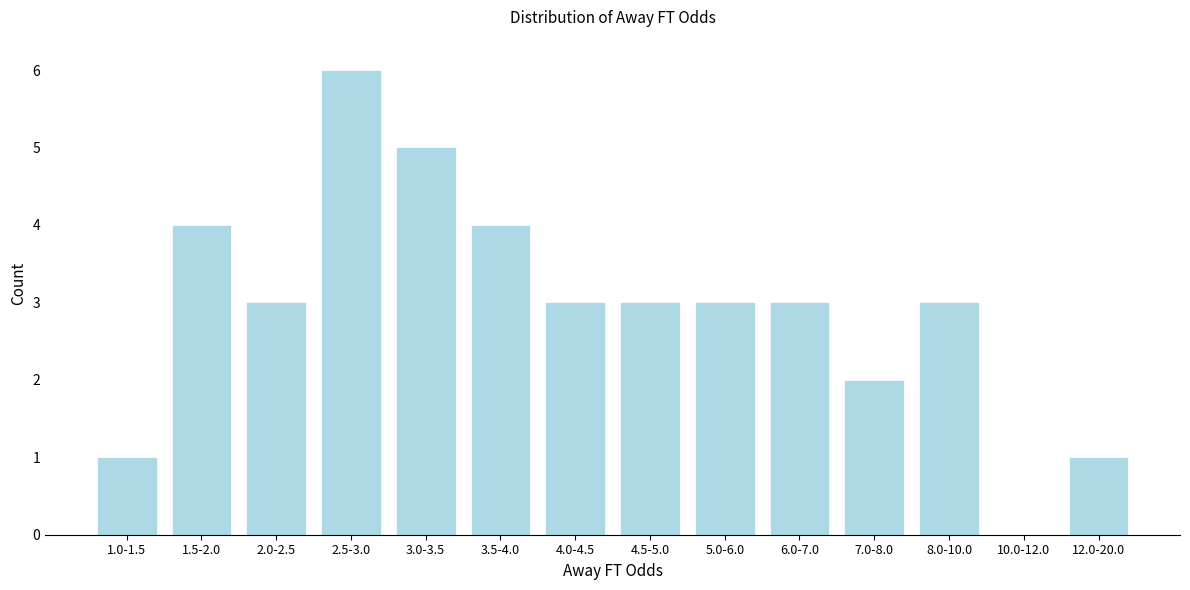

Reading right to left, transcribe all the data shown in this chart.

12.0-20.0=1	10.0-12.0=0	8.0-10.0=3	7.0-8.0=2	6.0-7.0=3	5.0-6.0=3	4.5-5.0=3	4.0-4.5=3	3.5-4.0=4	3.0-3.5=5	2.5-3.0=6	2.0-2.5=3	1.5-2.0=4	1.0-1.5=1